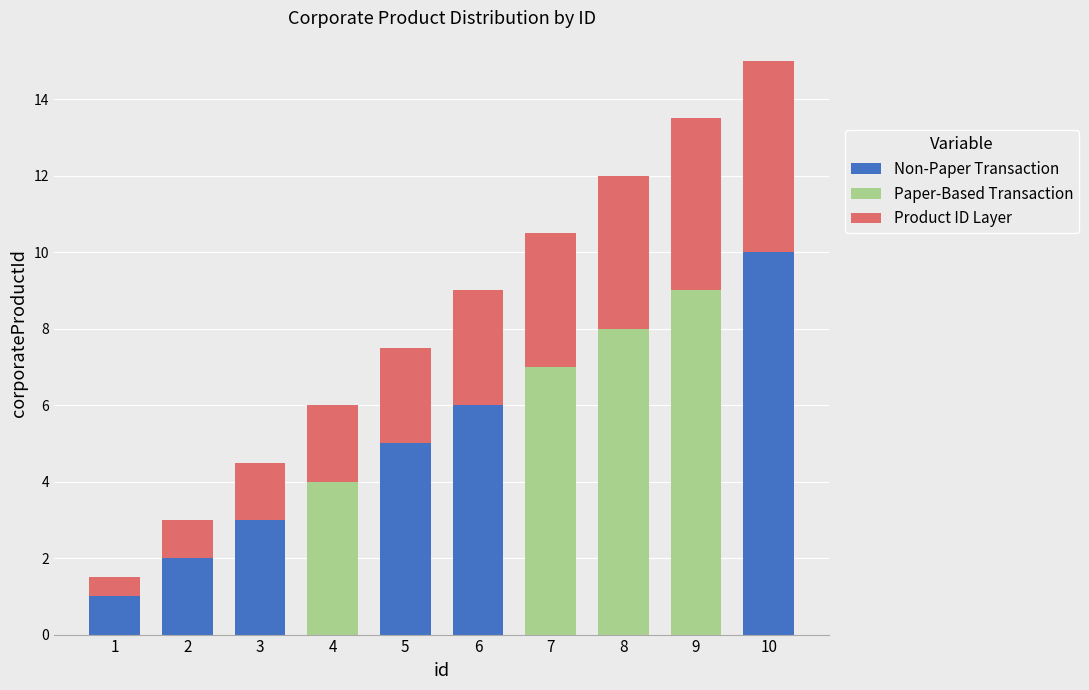

True or false: Non-Paper Transaction has a value of 10.0 at 10.

True